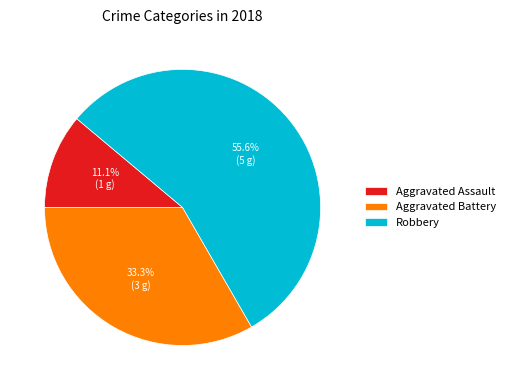

Which slice is the smallest?

Aggravated Assault